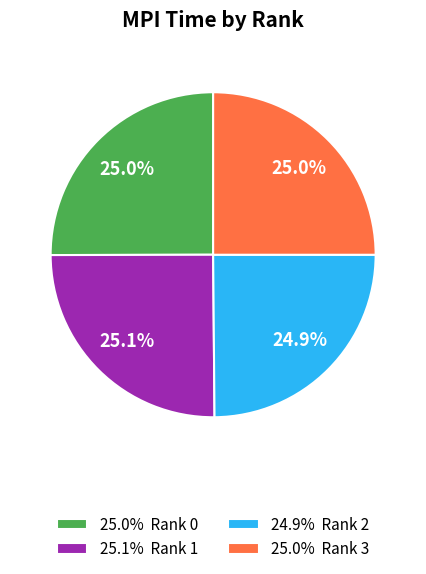

Does 25.0% Rank 3 represent more than half of the total?

No